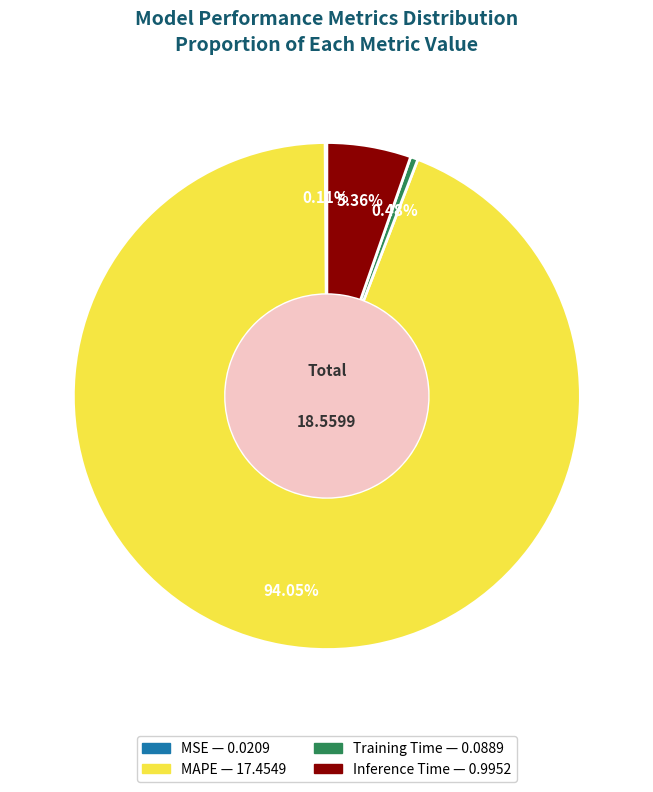

To the nearest percent, what is the combined percentage of Training Time and Inference Time?

6%